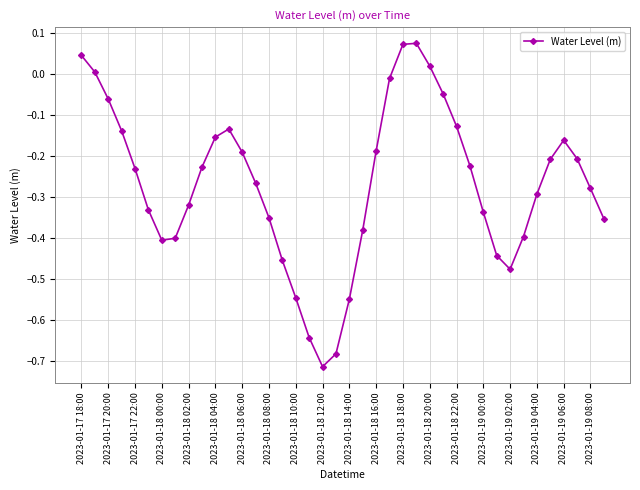

What is the difference between the maximum and minimum values?

0.8